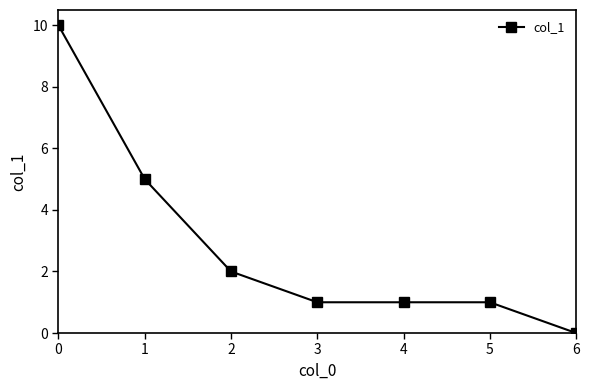

True or false: the data shows 2 at 2.

True